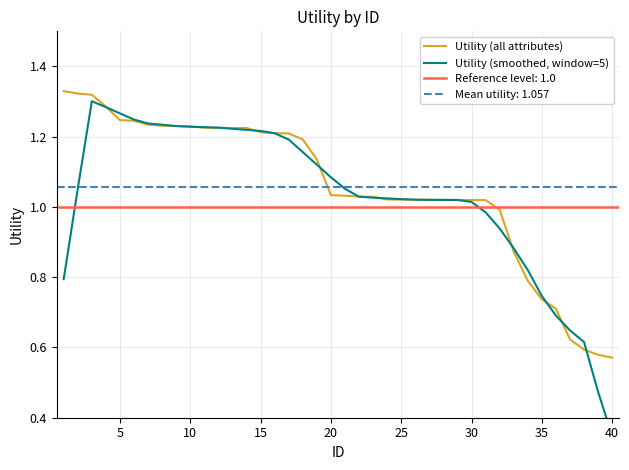

True or false: Utility (all attributes) has a value of 0.6 at 20.

False